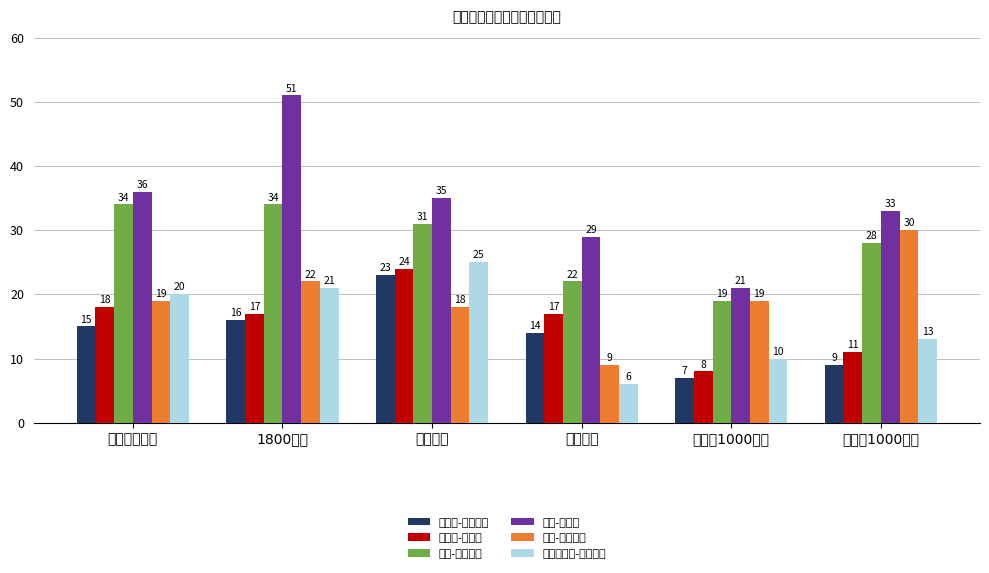

Is it true that 行列式-正确题数 equals 8 at 张宇基础?

False